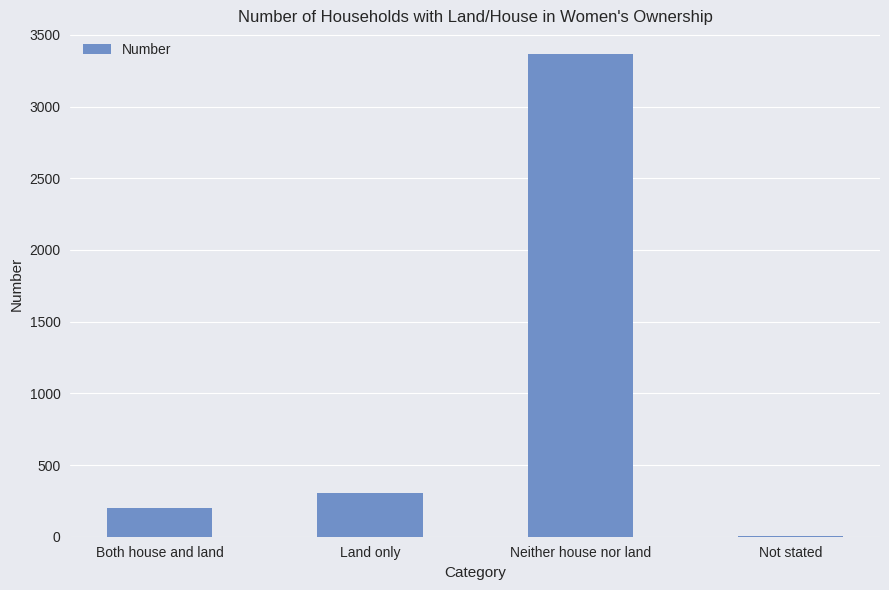

At which category does the chart reach its peak across all series?

Neither house nor land